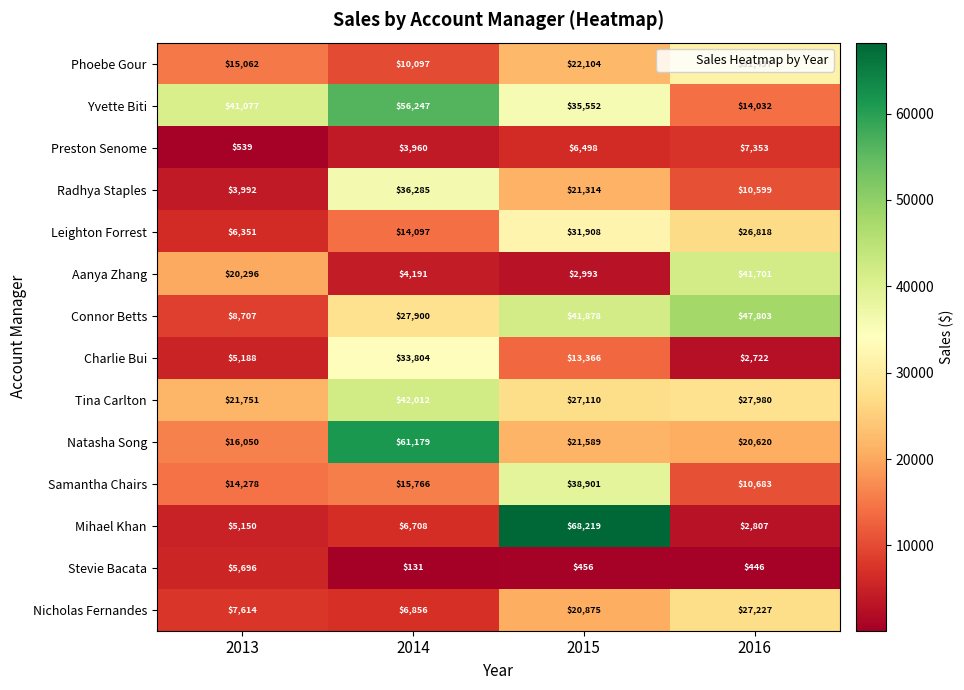

What is the difference between the second highest and minimum values in the Stevie Bacata series?

325